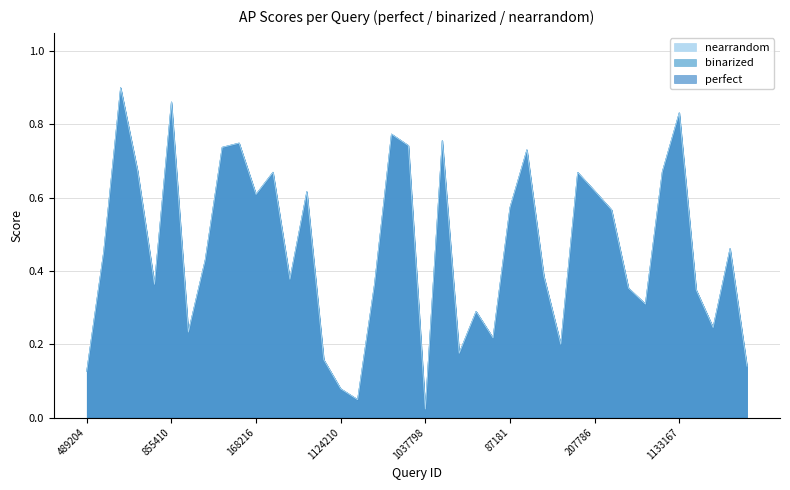

Which has a higher value, 1114646 or 443396?

1114646